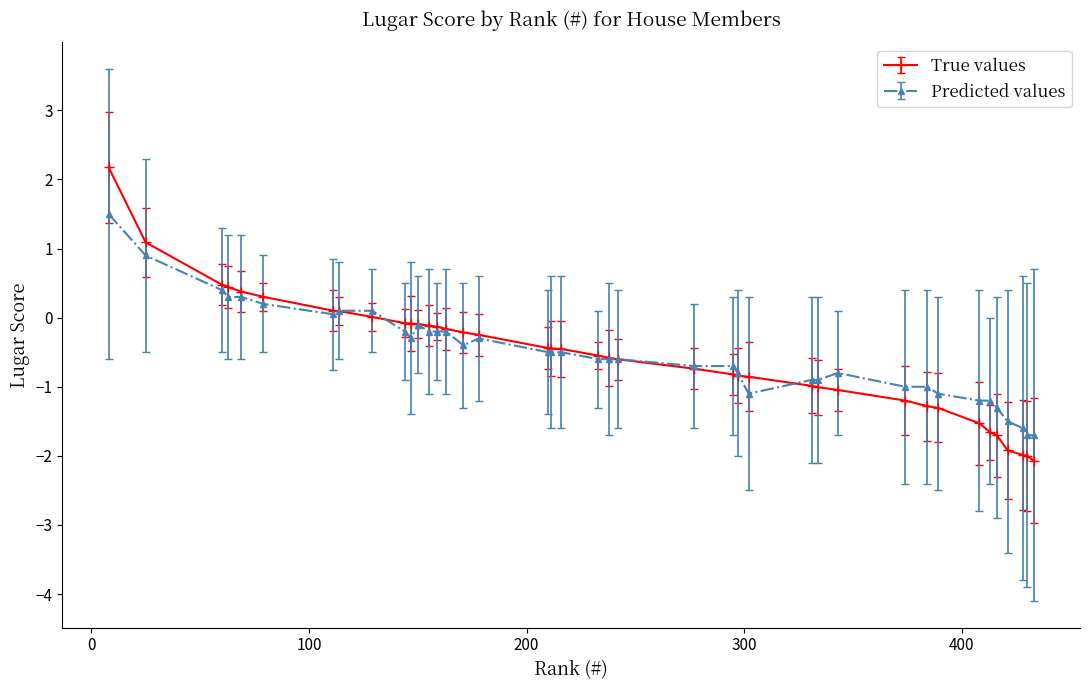

True or false: Predicted values has more than 0 interior local peaks.

True